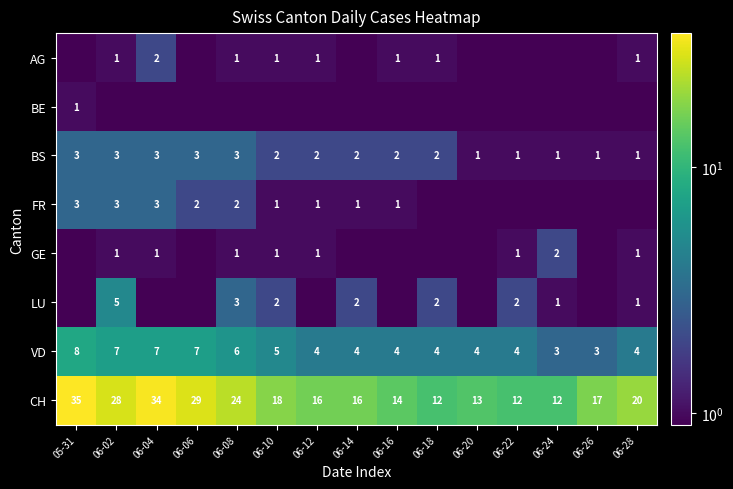

What is the average value of the BS series?

2.0